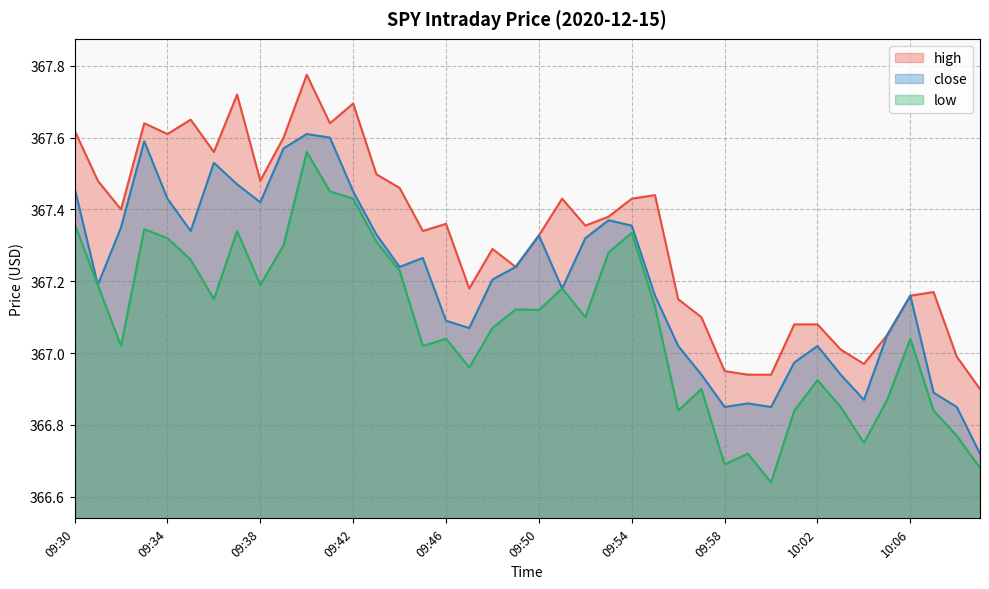

Is it true that low equals 367.6 at 09:40?

True